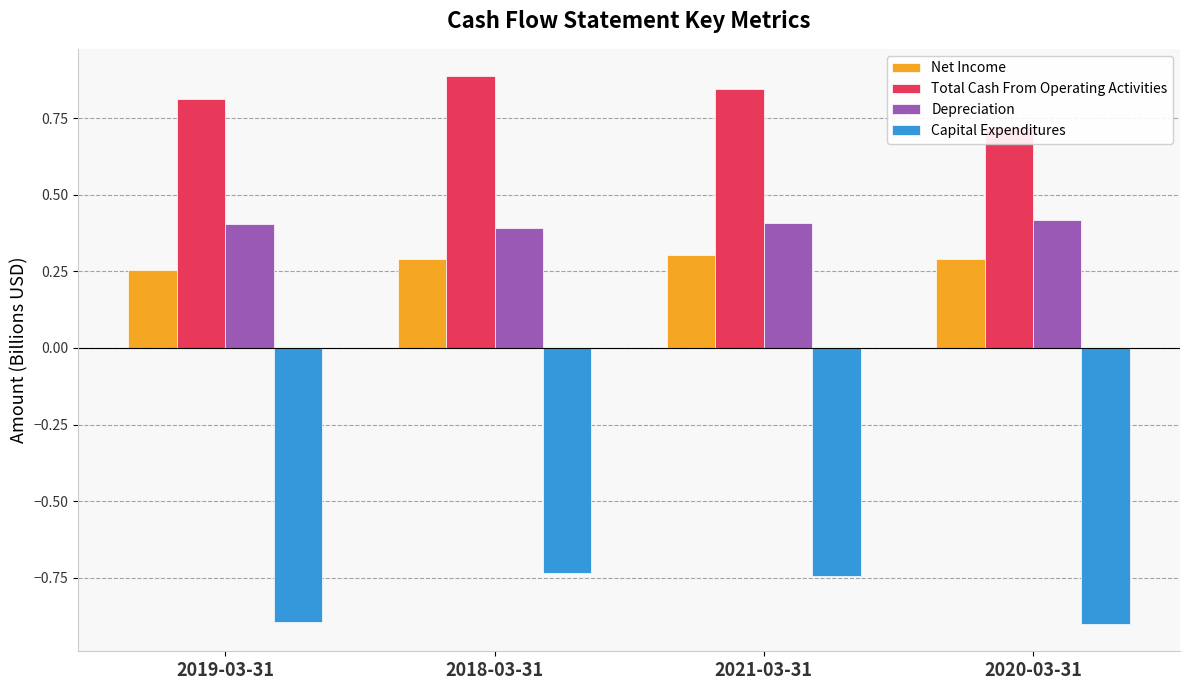

What is the value of the Depreciation bar at the 2nd from the left?

0.4